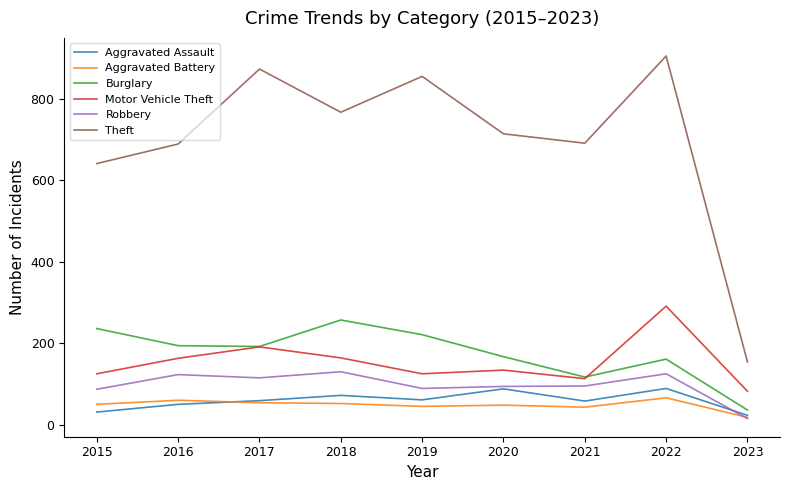

At which label does Theft reach its minimum?

2023